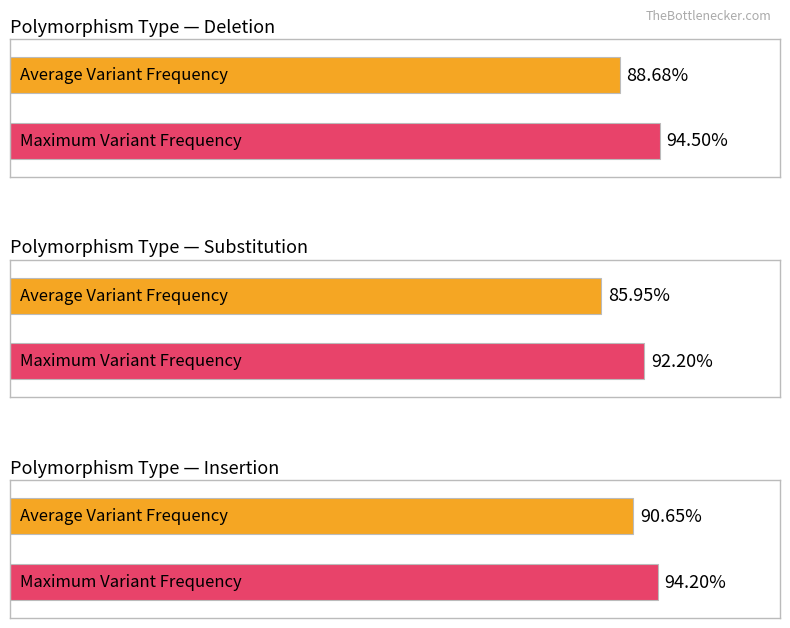

At which label does Average Variant Frequency reach its peak?

Insertion